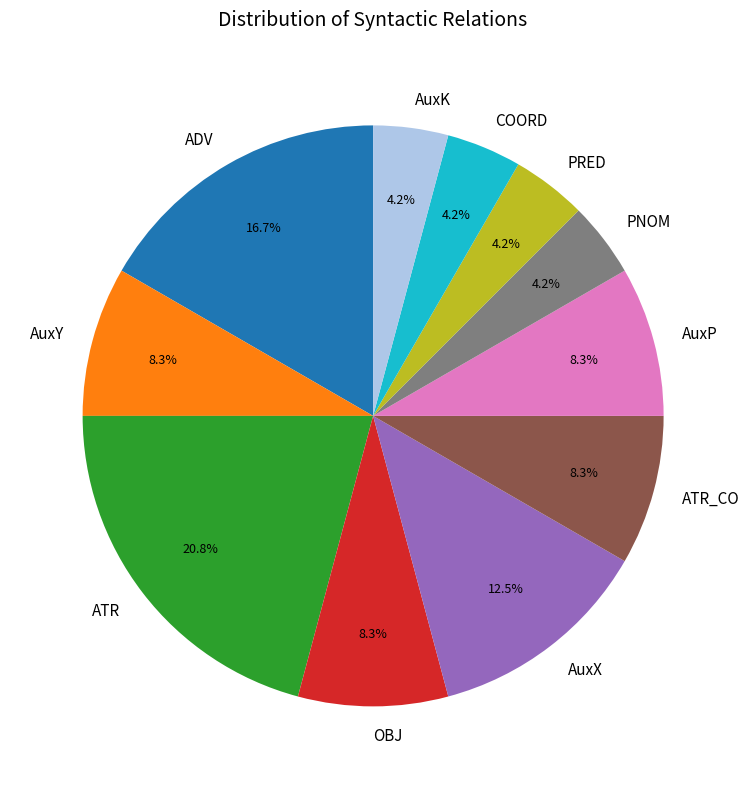

Combined, do ATR_CO and AuxX account for over 50%?

No